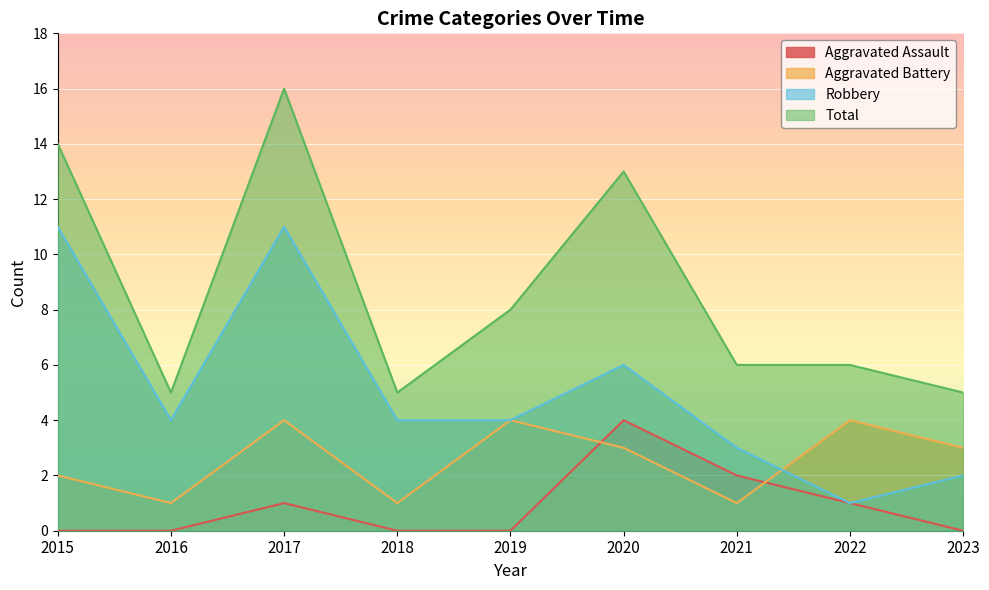

Between which two adjacent categories do Aggravated Assault and Aggravated Battery first intersect?

2019 and 2020